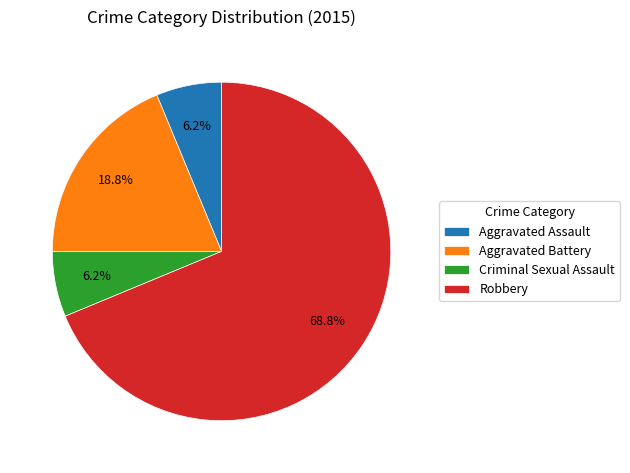

Count the number of slices in the pie.

4